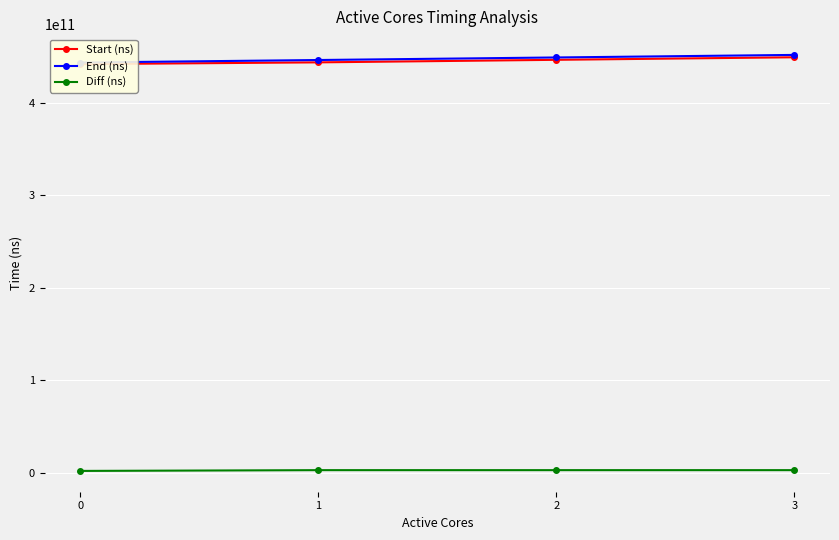

What is the minimum value shown in the chart?

1712864774